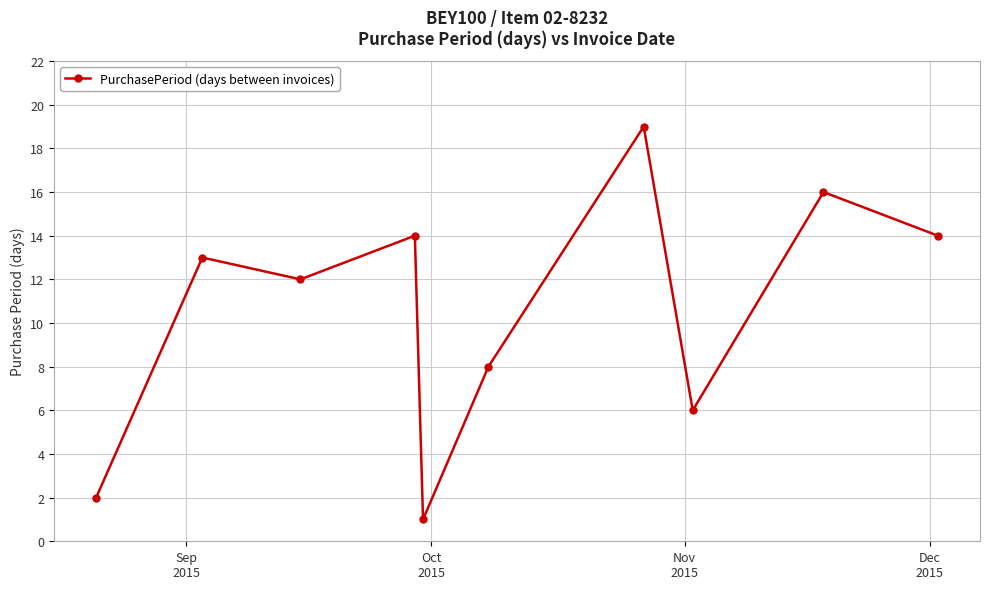

Reading left to right, transcribe all the data shown in this chart.

2	13	12	14	1	8	19	6	16	14